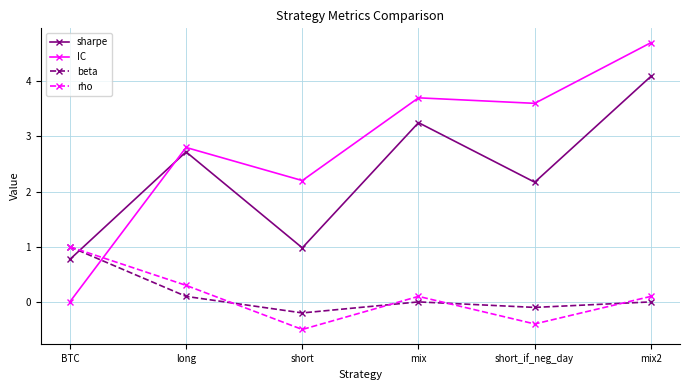

What is the label of the 5th point from the left?

short_if_neg_day